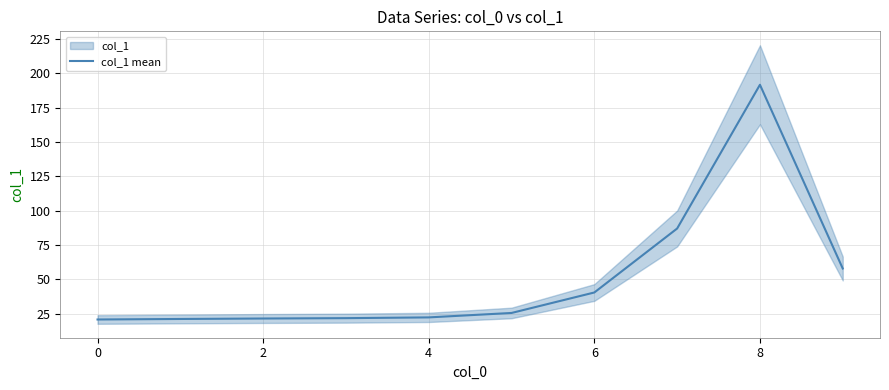

What is the average value?

51.1